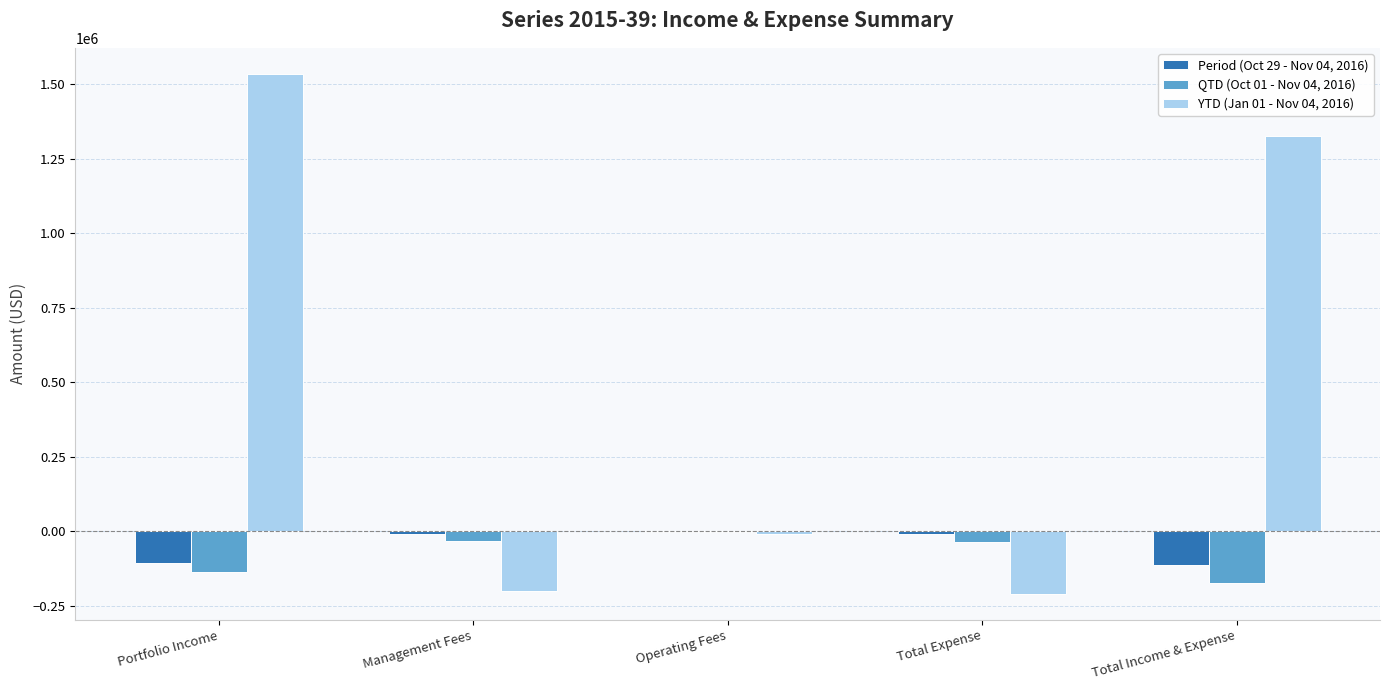

At which category does the chart reach its peak across all series?

Portfolio Income